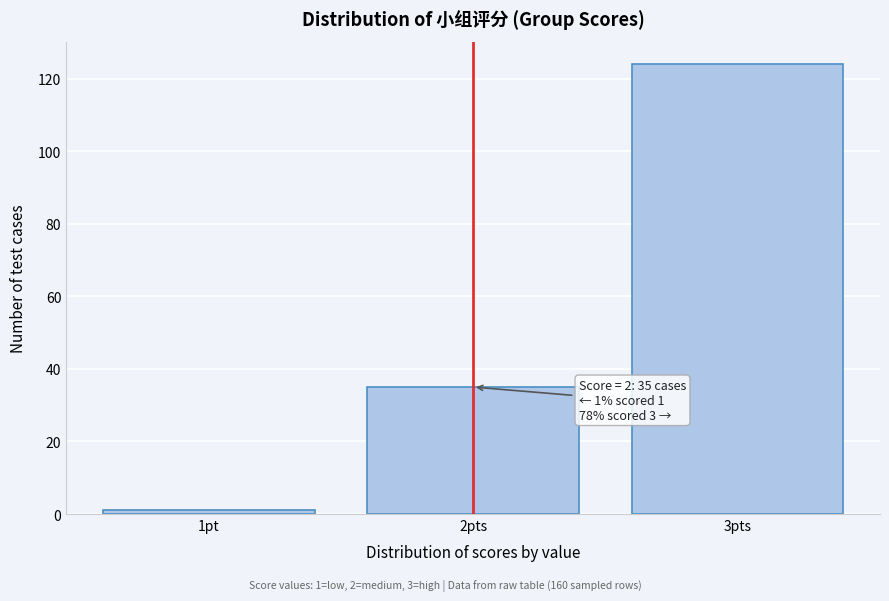

Reading left to right, transcribe all the data shown in this chart.

1	35	124